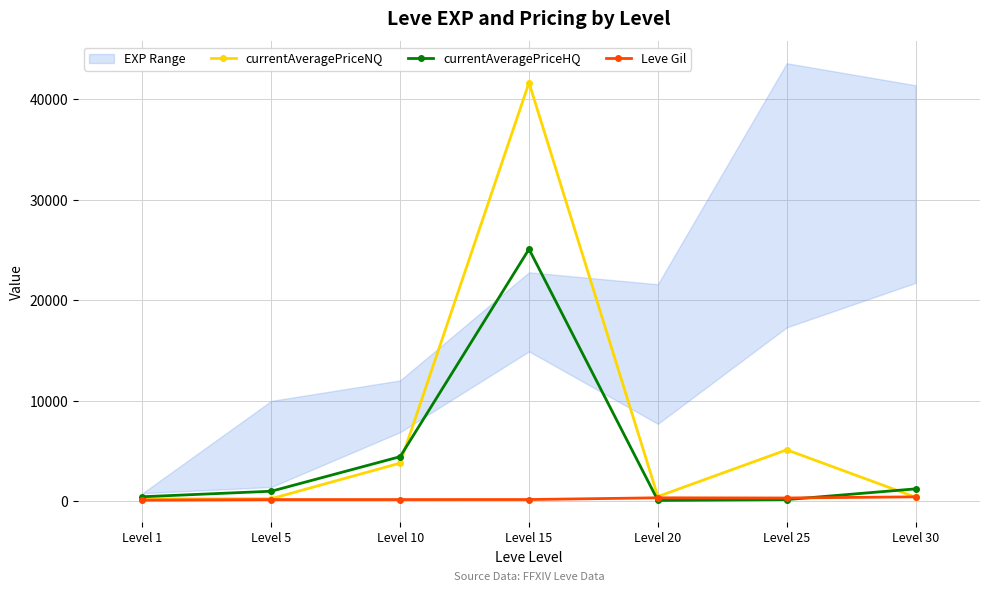

List the series in order of their overall mean, highest first.

currentAveragePriceNQ, currentAveragePriceHQ, Leve Gil